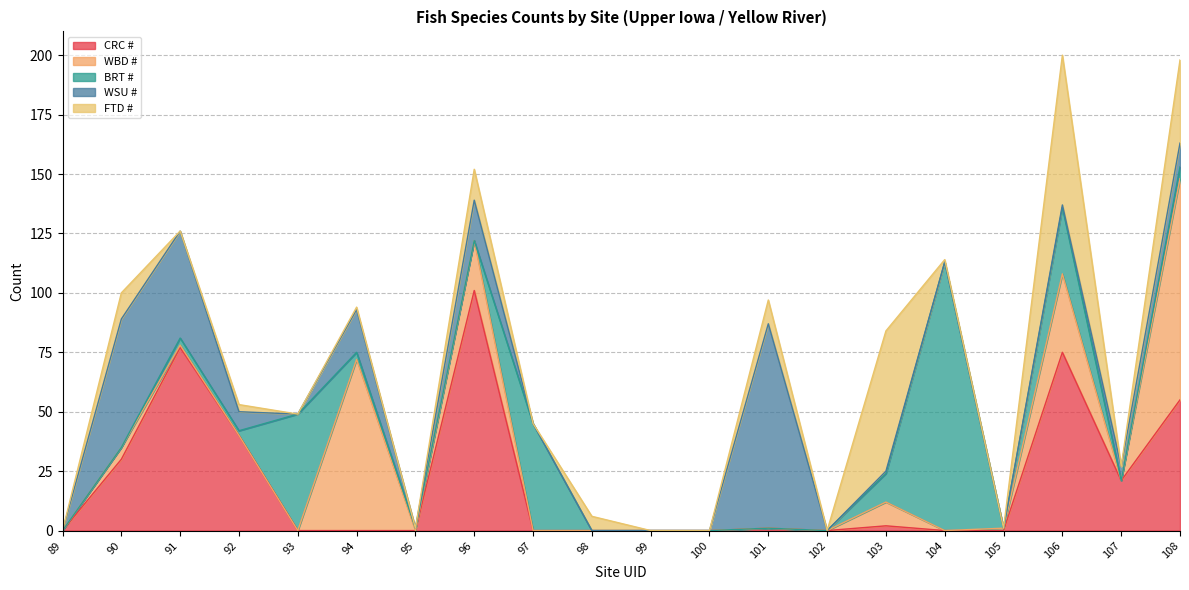

What are all the series names shown in the legend?

CRC #, WBD #, BRT #, WSU #, FTD #